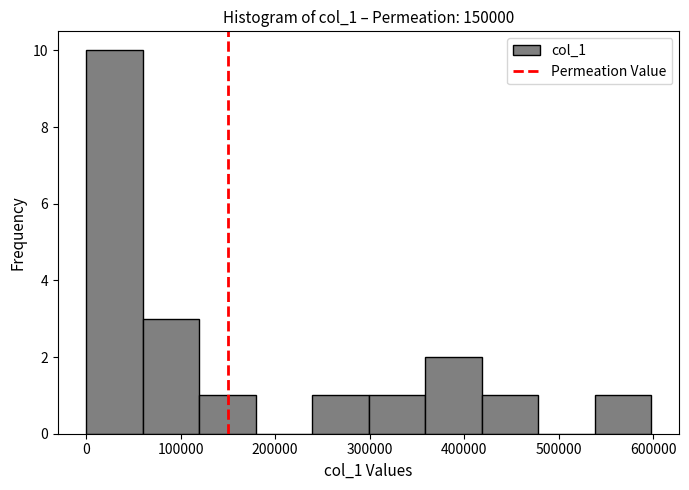

Reading left to right, transcribe this chart: for each bar, give the range it covers on the x-axis and its height. Neither the bar edges nor the heights are printed on the chart, so give them approximately, as read against the axes.

0 to 60000: 10
60000 to 120000: 3
120000 to 180000: 1
180000 to 240000: 0
240000 to 300000: 1
300000 to 360000: 1
360000 to 420000: 2
420000 to 480000: 1
480000 to 540000: 0
540000 to 600000: 1